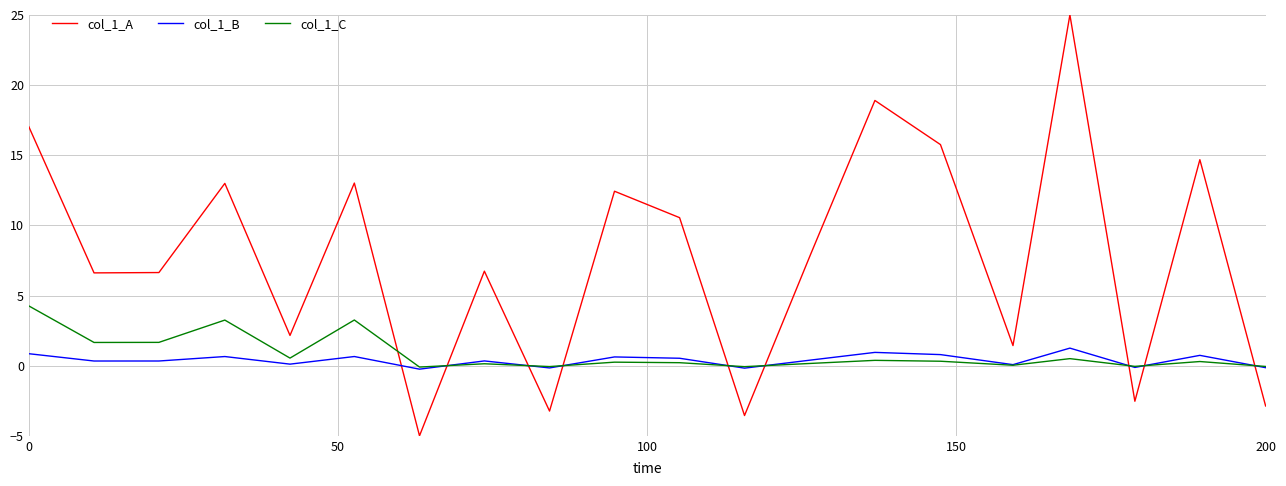

How many intersections are there between col_1_A and col_1_C?

9